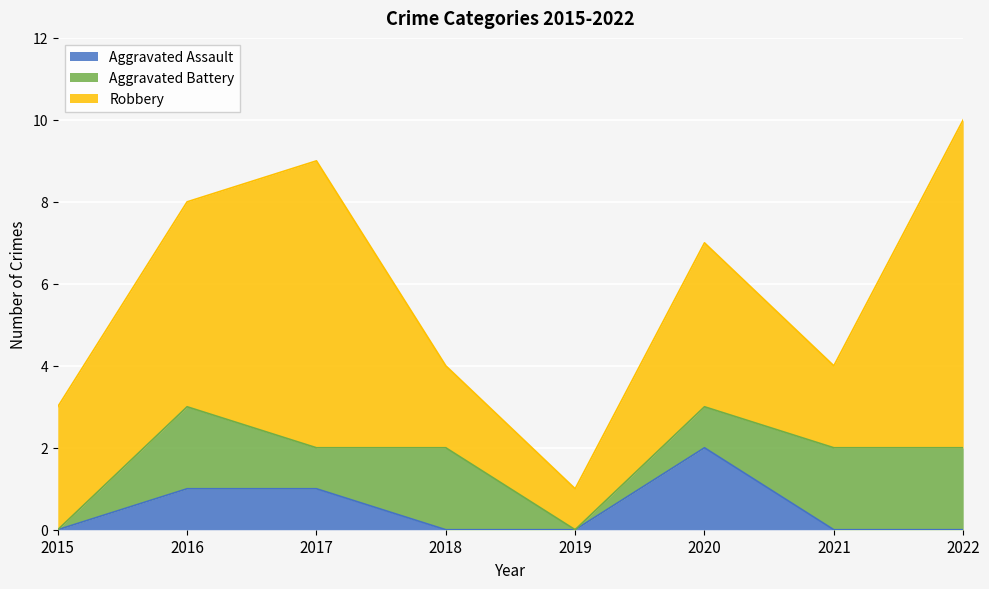

Count the Robbery values in the range 2 to 7.

6